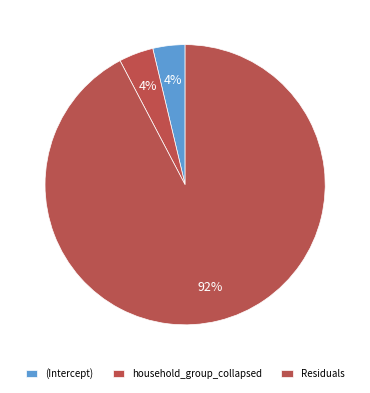

What is the change in value from household_group_collapsed to Residuals?

+6566.4